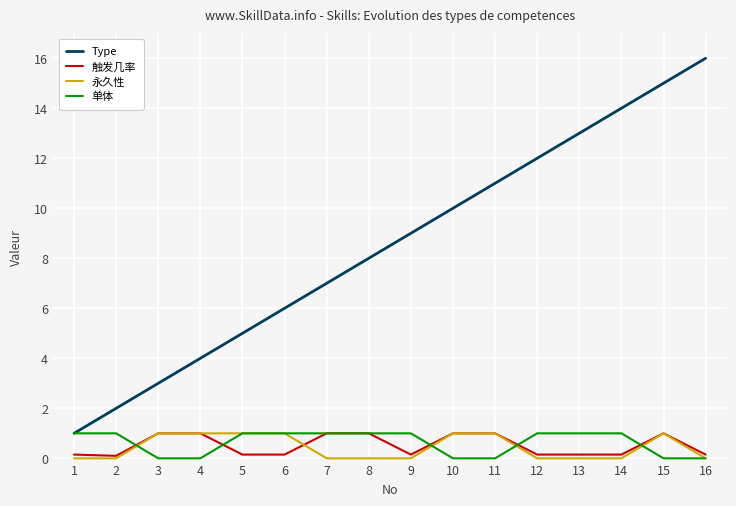

Which series has the largest range (max minus min)?

Type